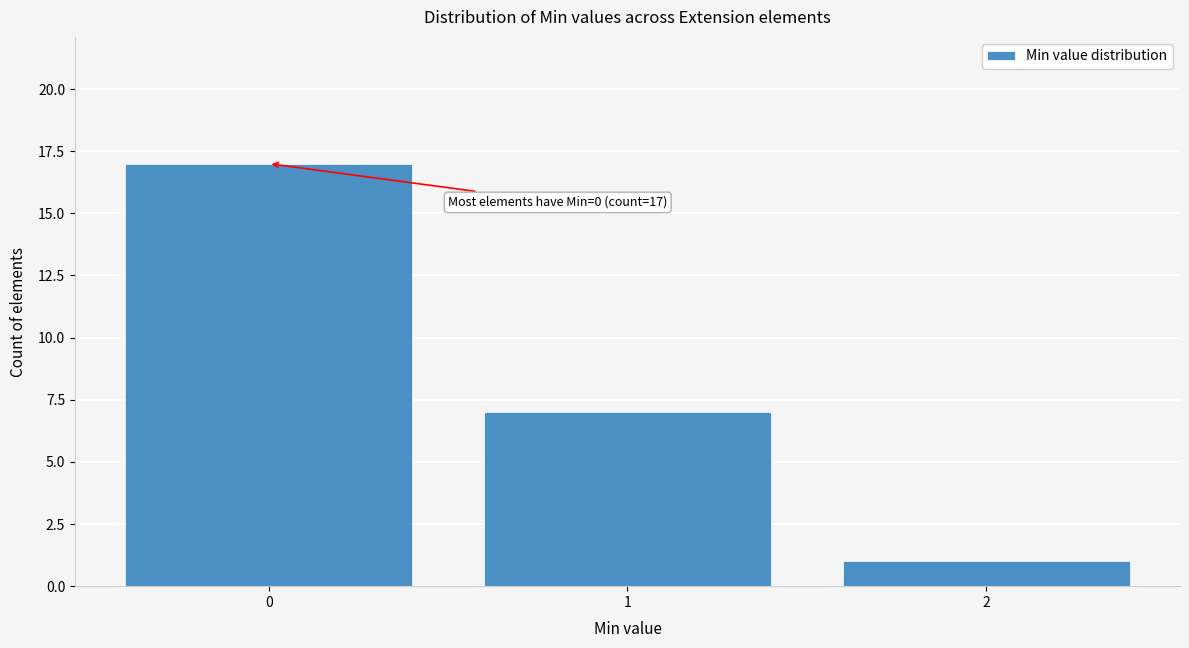

Which range on the x-axis has the tallest bar?

-0.5 to 0.5